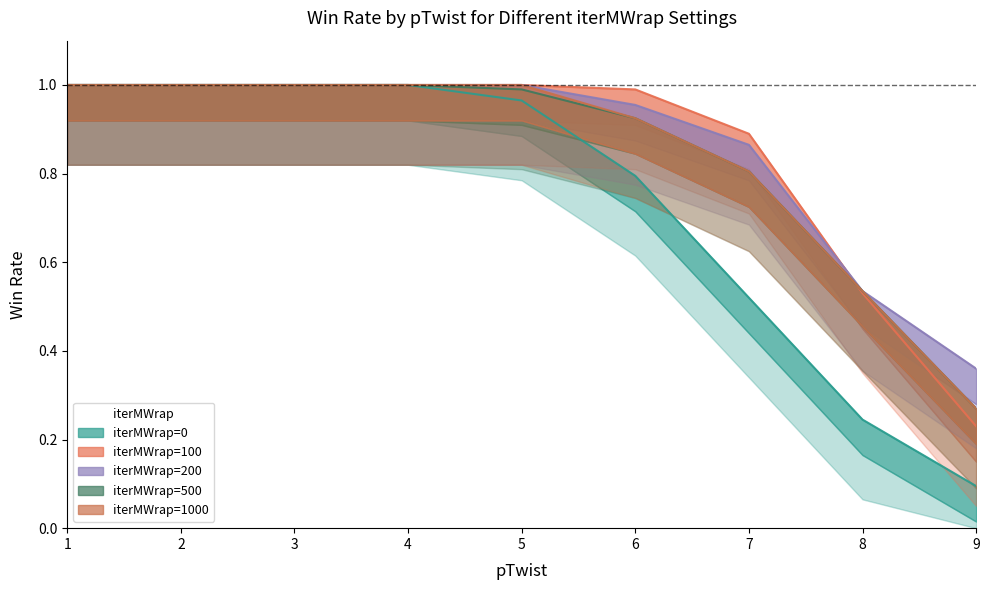

At which category does the chart reach its peak across all series?

1